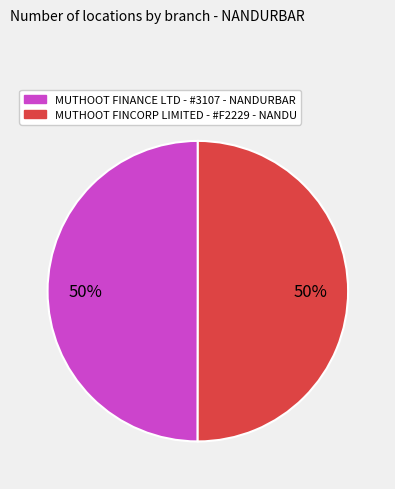

To the nearest percent, what is the combined percentage of MUTHOOT FINANCE LTD - #3107 - NANDURBAR and MUTHOOT FINCORP LIMITED - #F2229 - NANDU?

100%